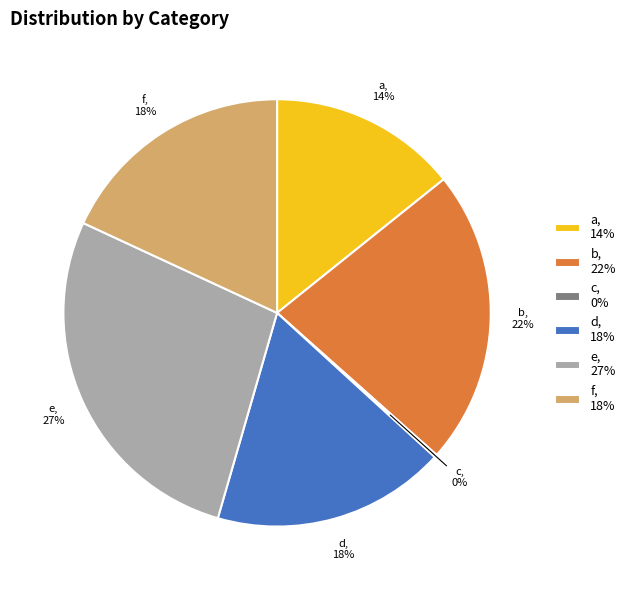

Is it true that e, 27% is 27% of the pie?

True